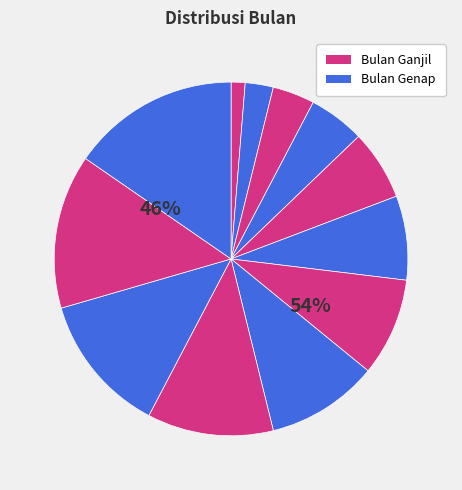

Combined, do Januari and Juli account for over 50%?

No